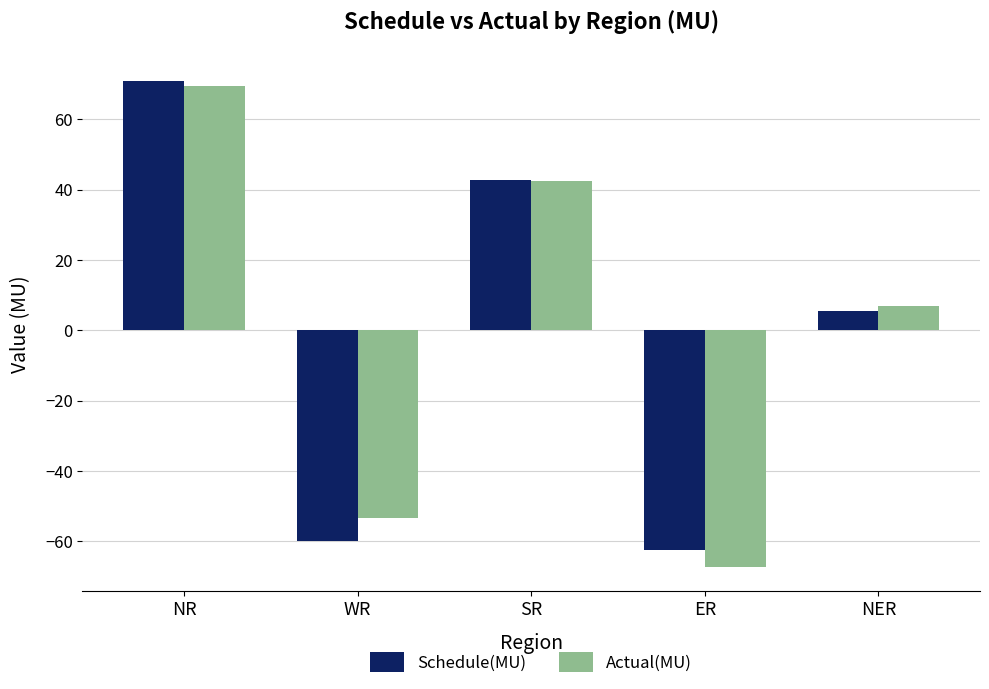

The Schedule(MU) series shows 19.5 at NR. True or false?

False